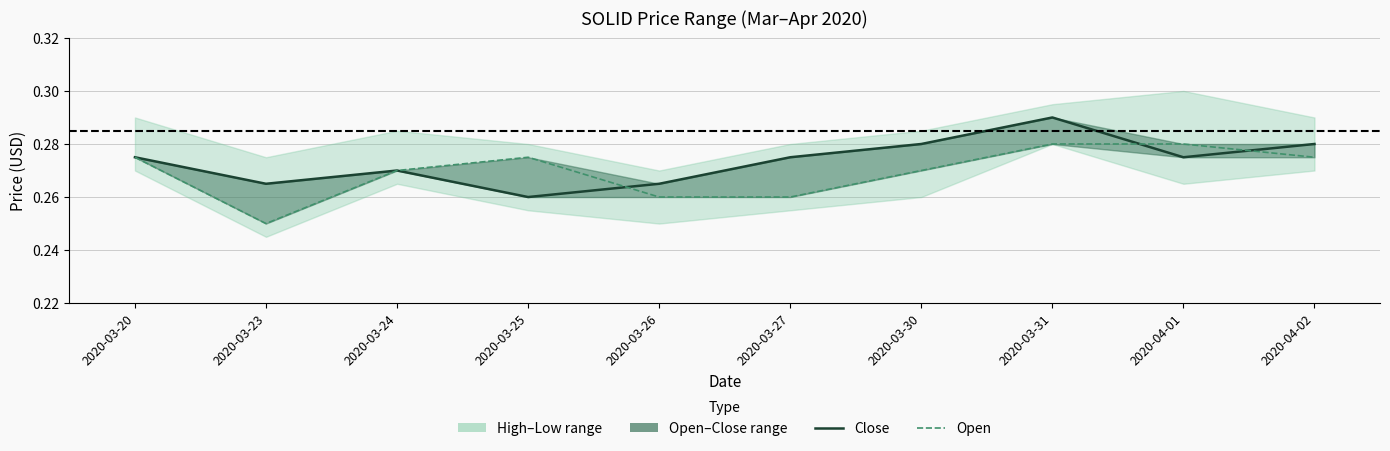

What is the minimum value shown in the chart?

0.2